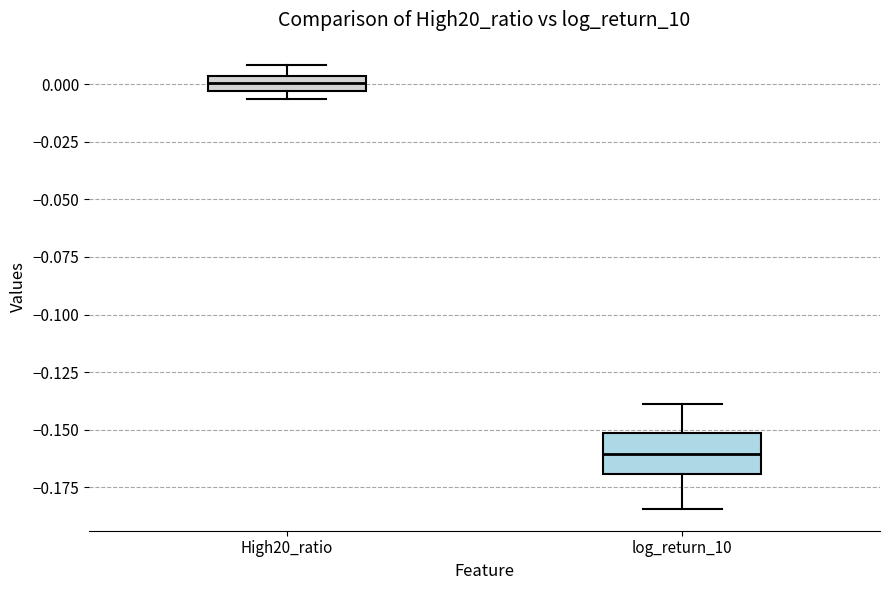

Where does the median line of the box for High20_ratio sit on the y-axis? The values are not printed on the chart, so give them approximately, as read against the axis.

0.000